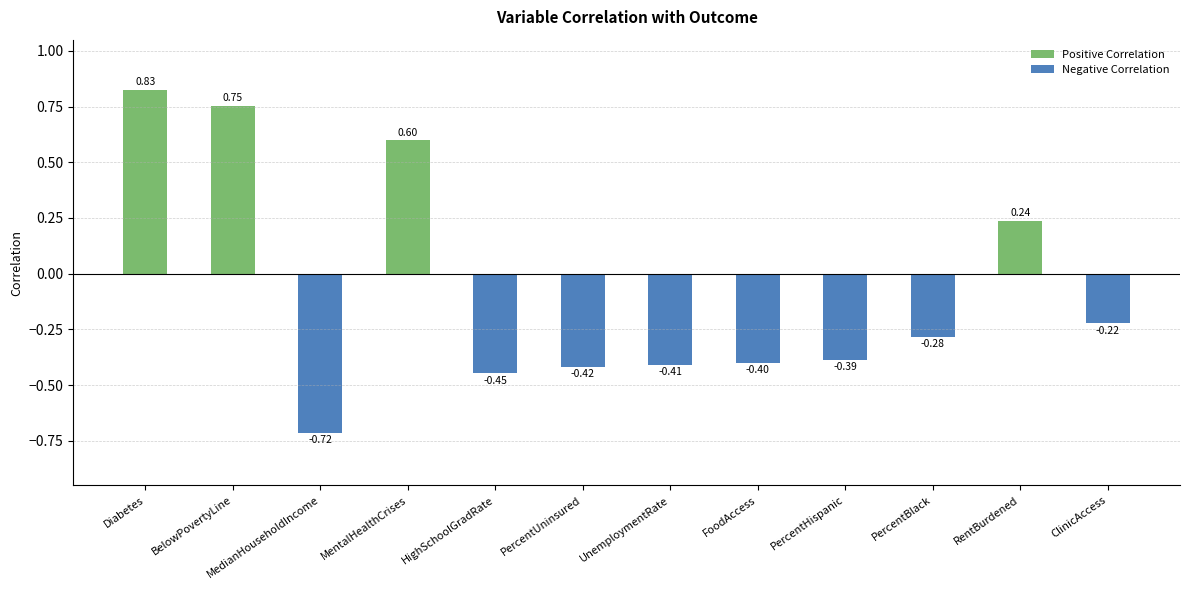

Does the chart contain any negative values?

Yes